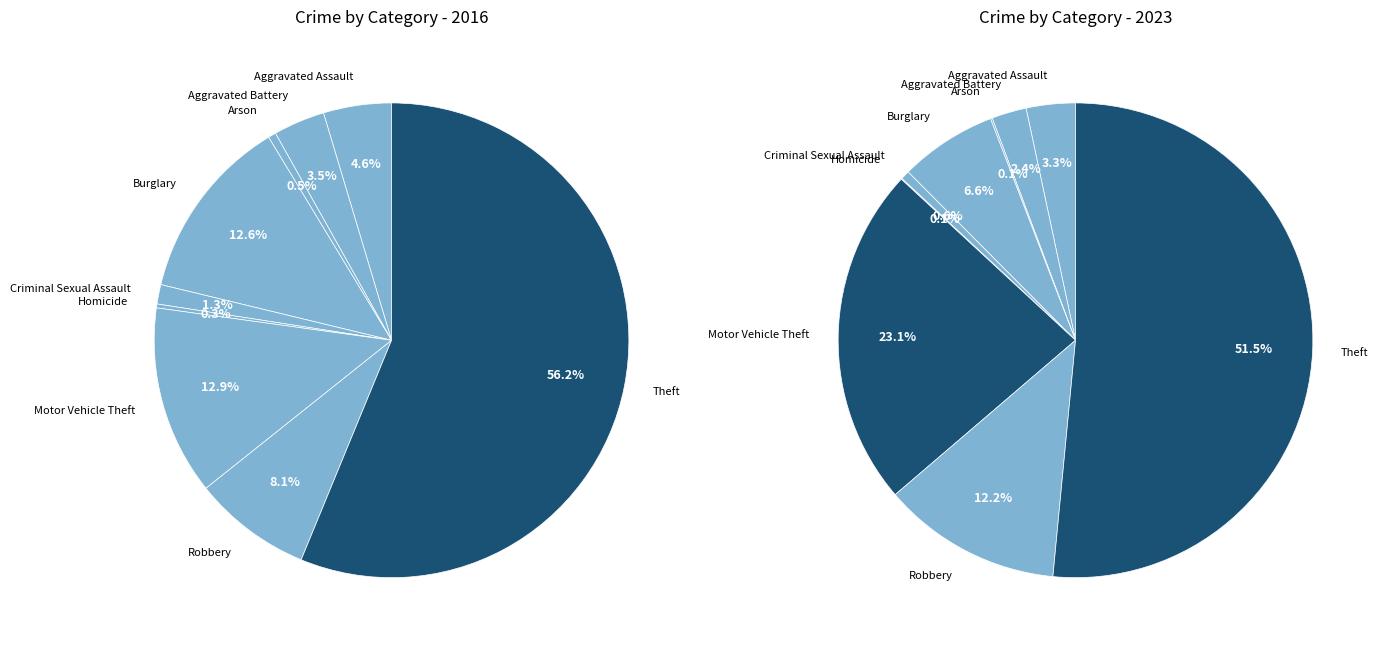

Is it true that Aggravated Battery is 1% of the pie?

False